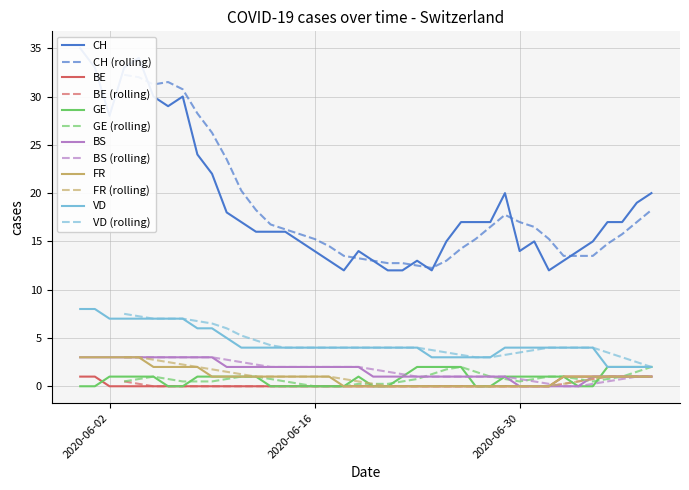

What is the sum of all BE values?

9